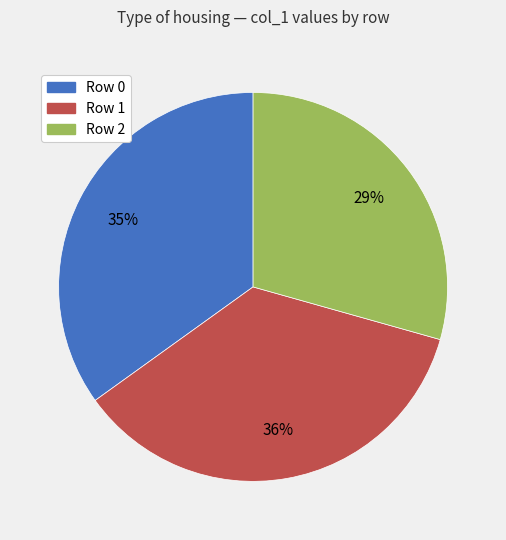

Between Row 2 and Row 0, which is larger?

Row 0